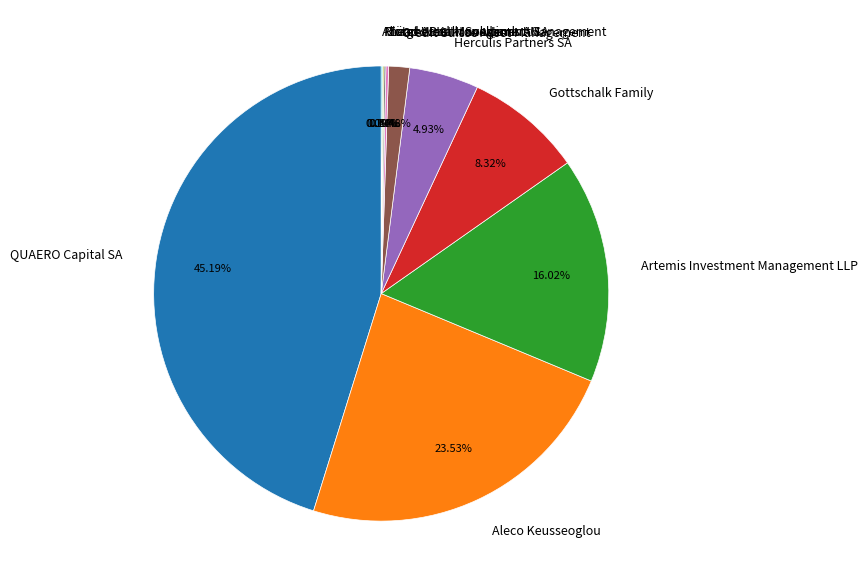

The Aleco Keusseoglou slice represents 33% of the pie. True or false?

False